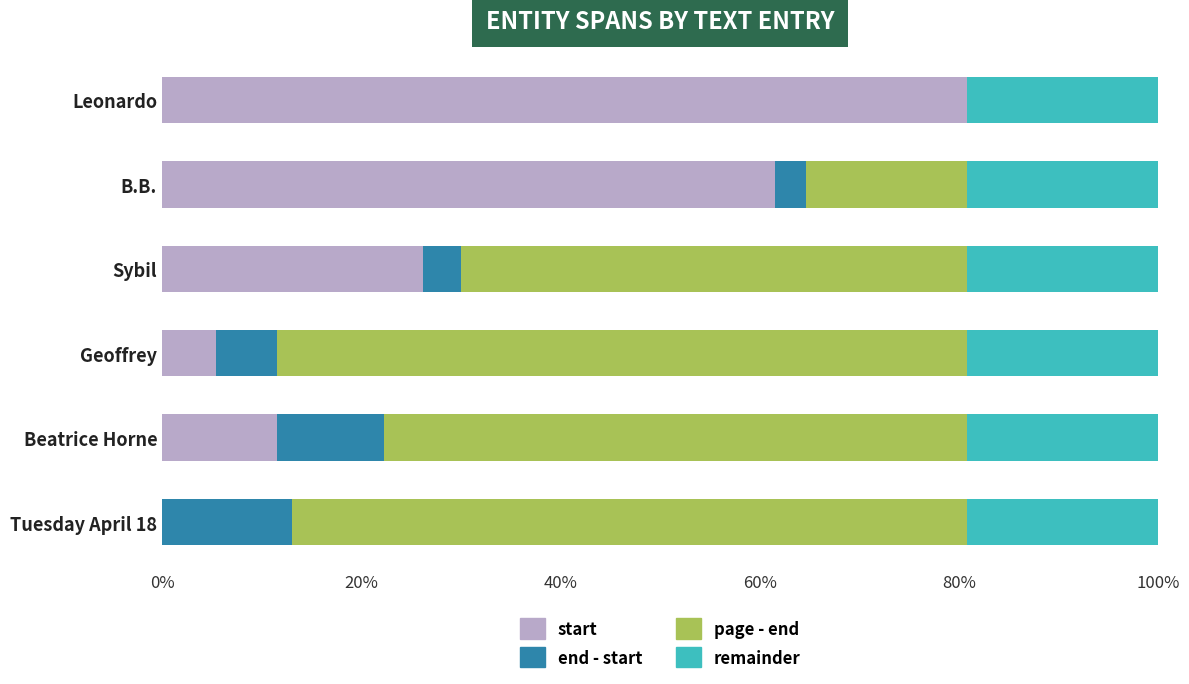

Between Leonardo and B.B., which is larger?

Leonardo